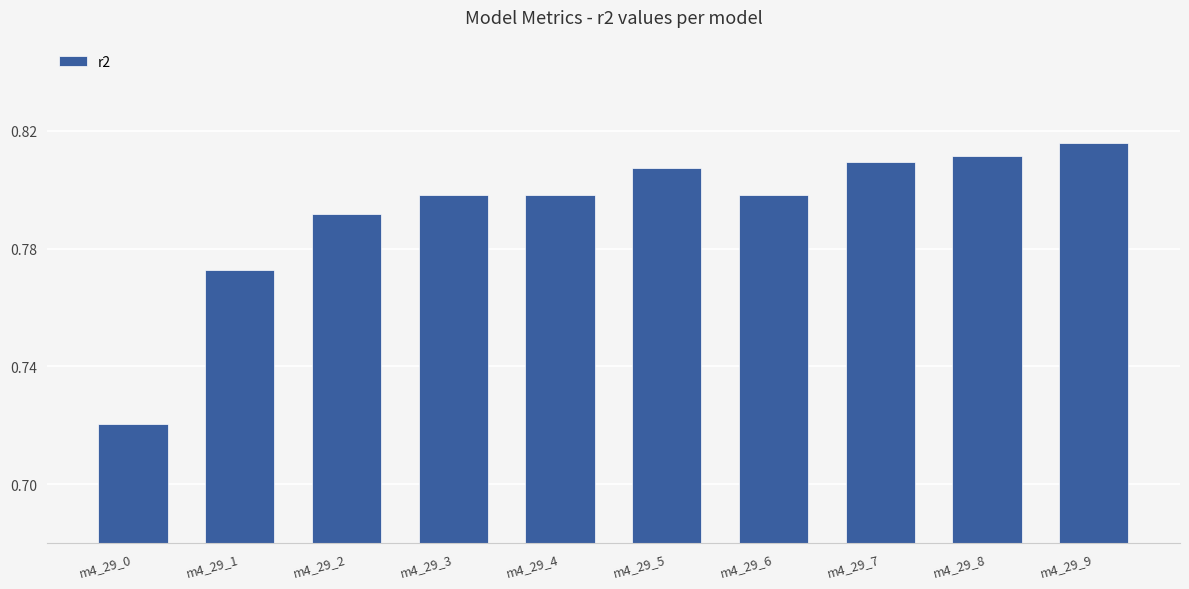

The chart shows a value of 0.8 at m4_29_6. True or false?

True